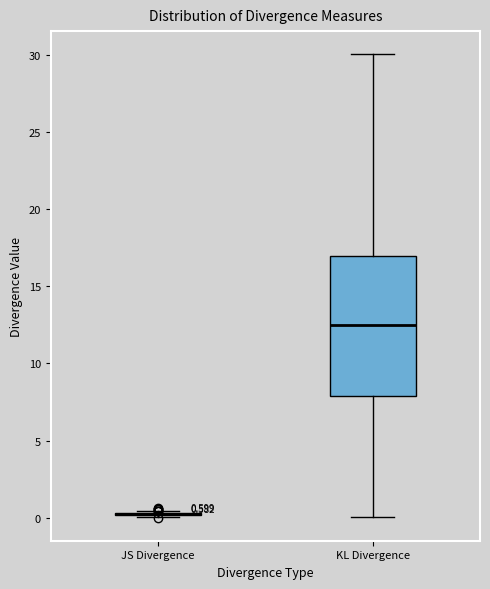

Which box is the tallest, from its lower edge to its upper edge?

KL Divergence